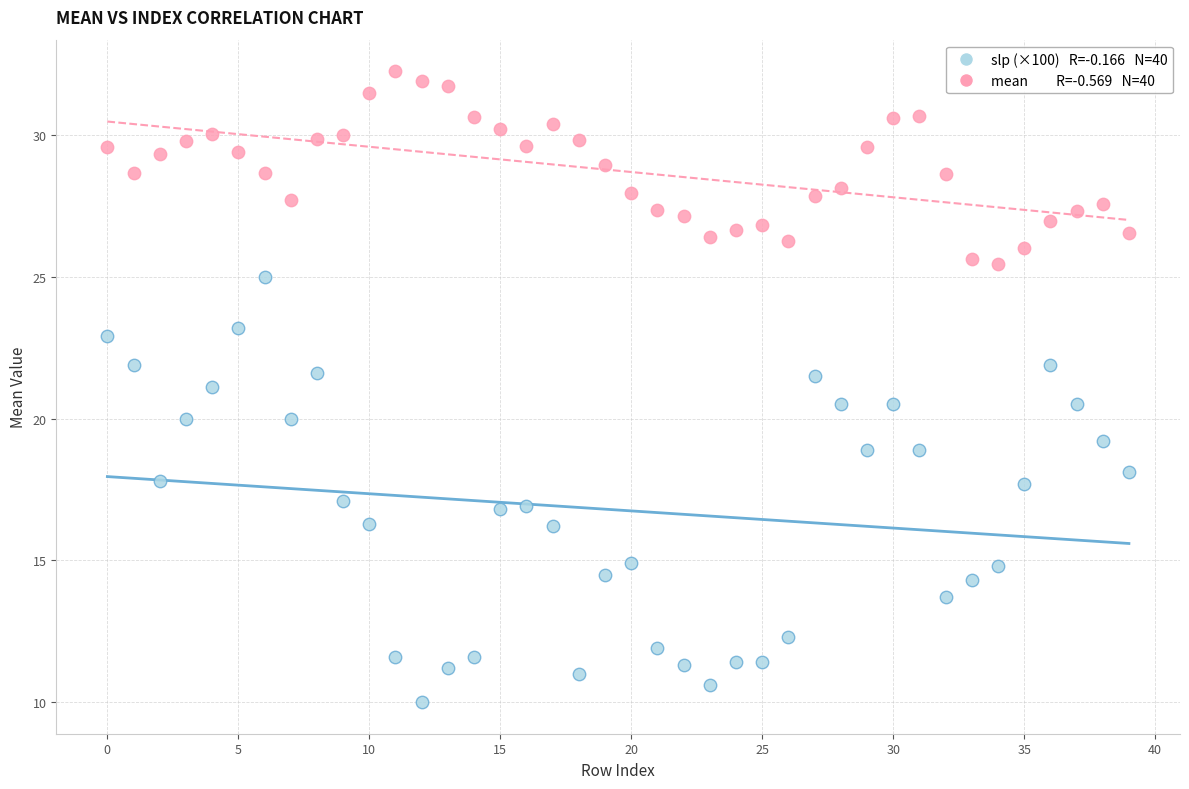

Across all data points, what is the range of Y values (max minus min)?

22.2